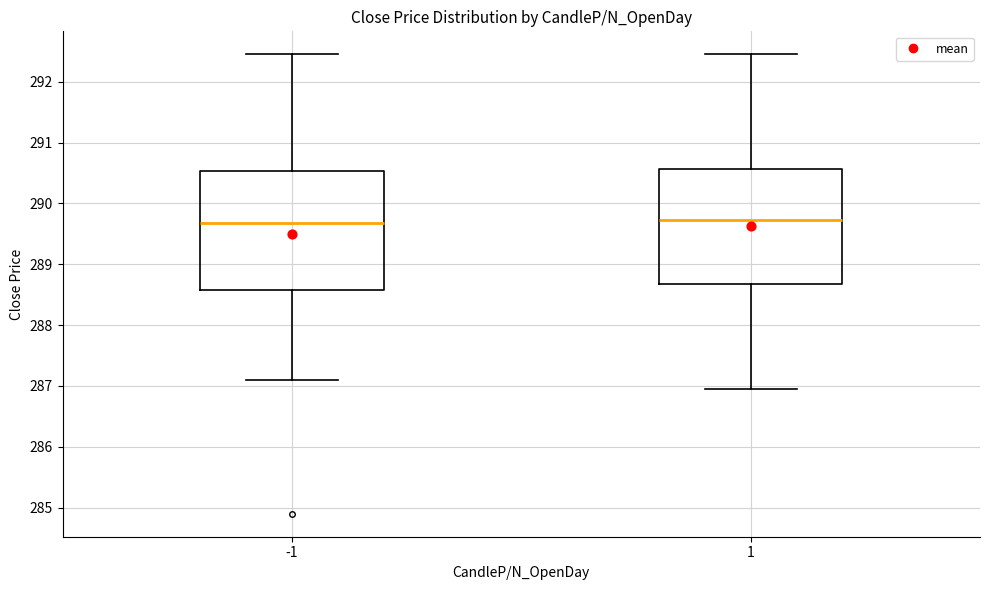

Where is the lower edge of the box at x = -1 on the y-axis? The values are not printed on the chart, so give them approximately, as read against the axis.

288.6